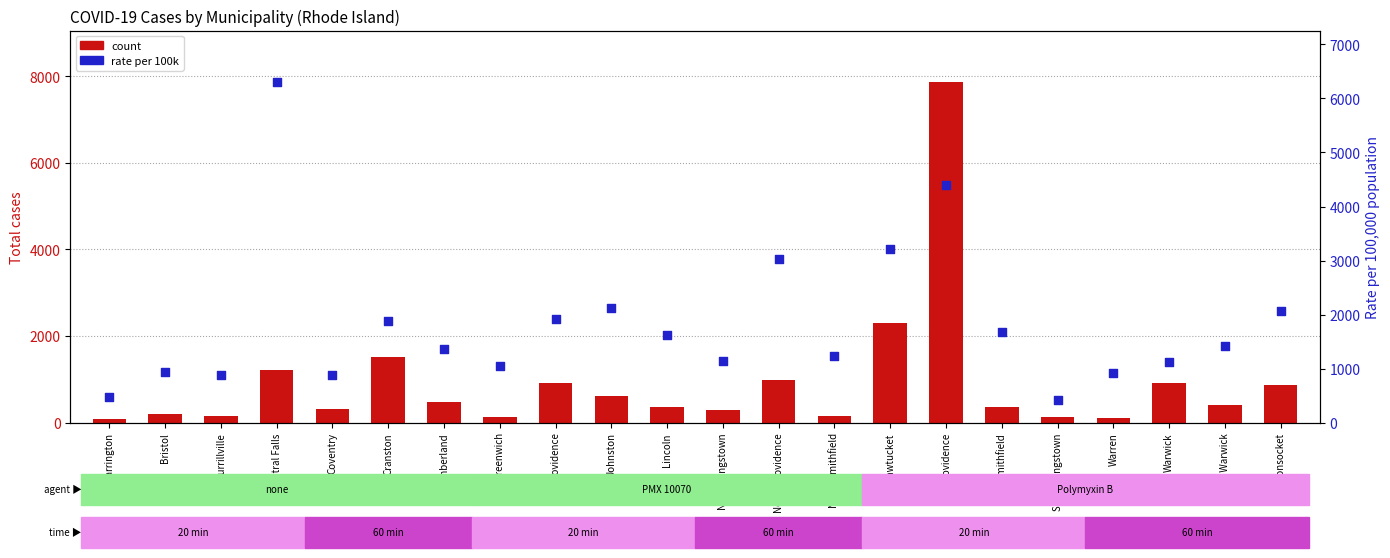

Which series has the largest total across all categories?

rate per 100k